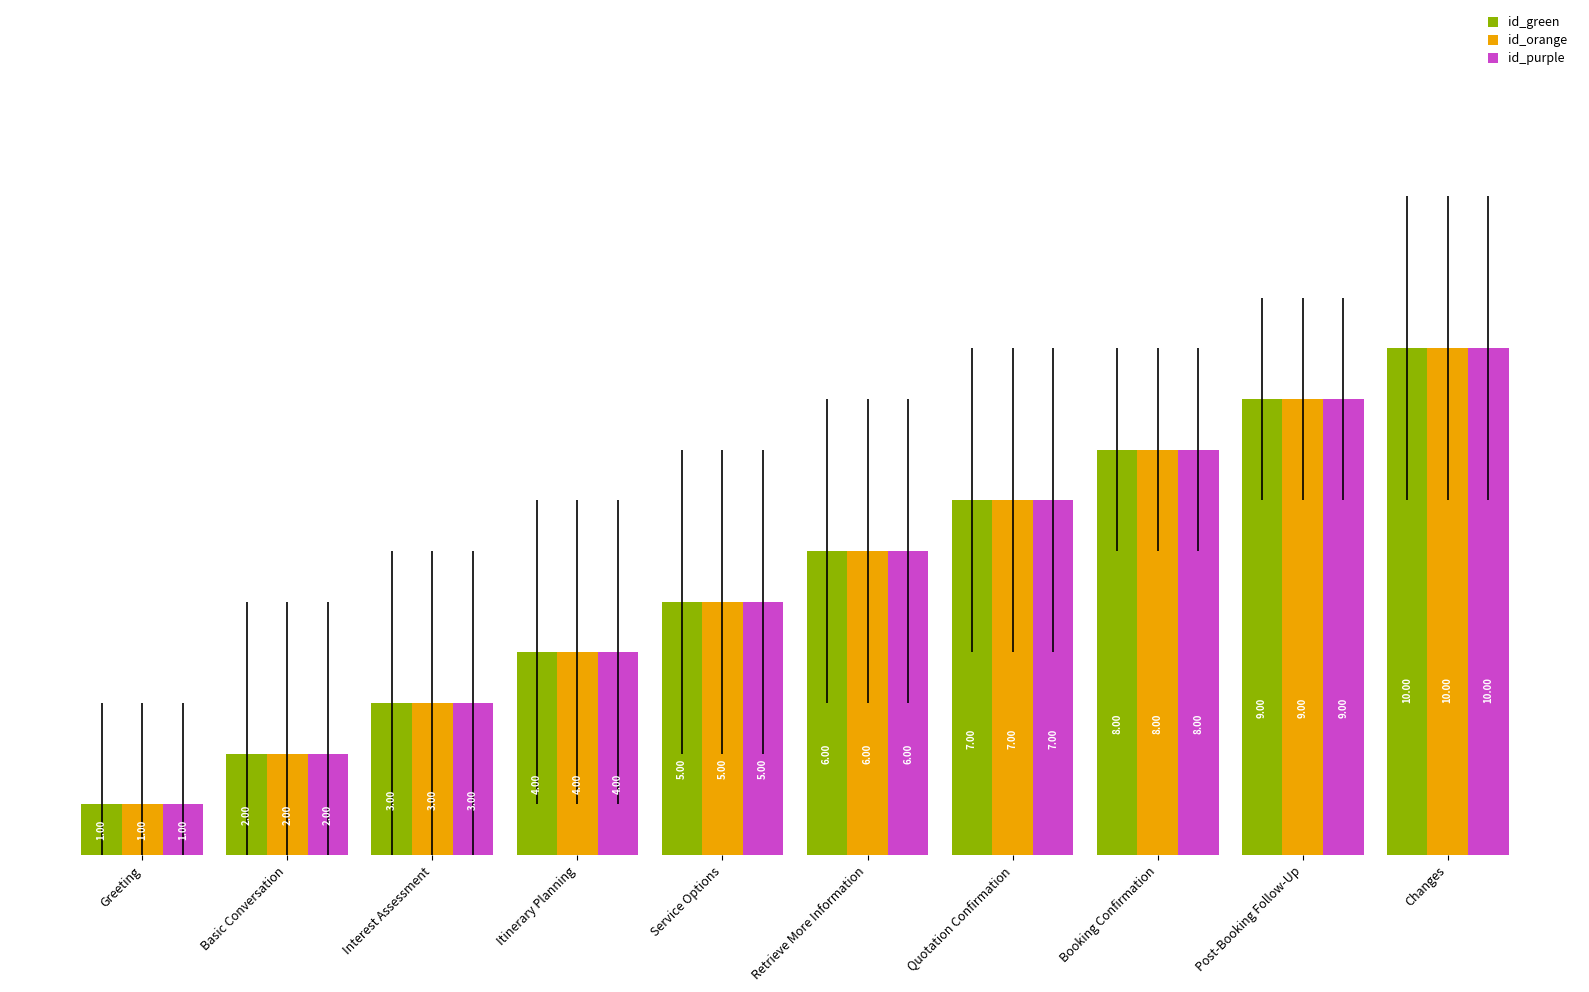

How many bars are there in total?

30